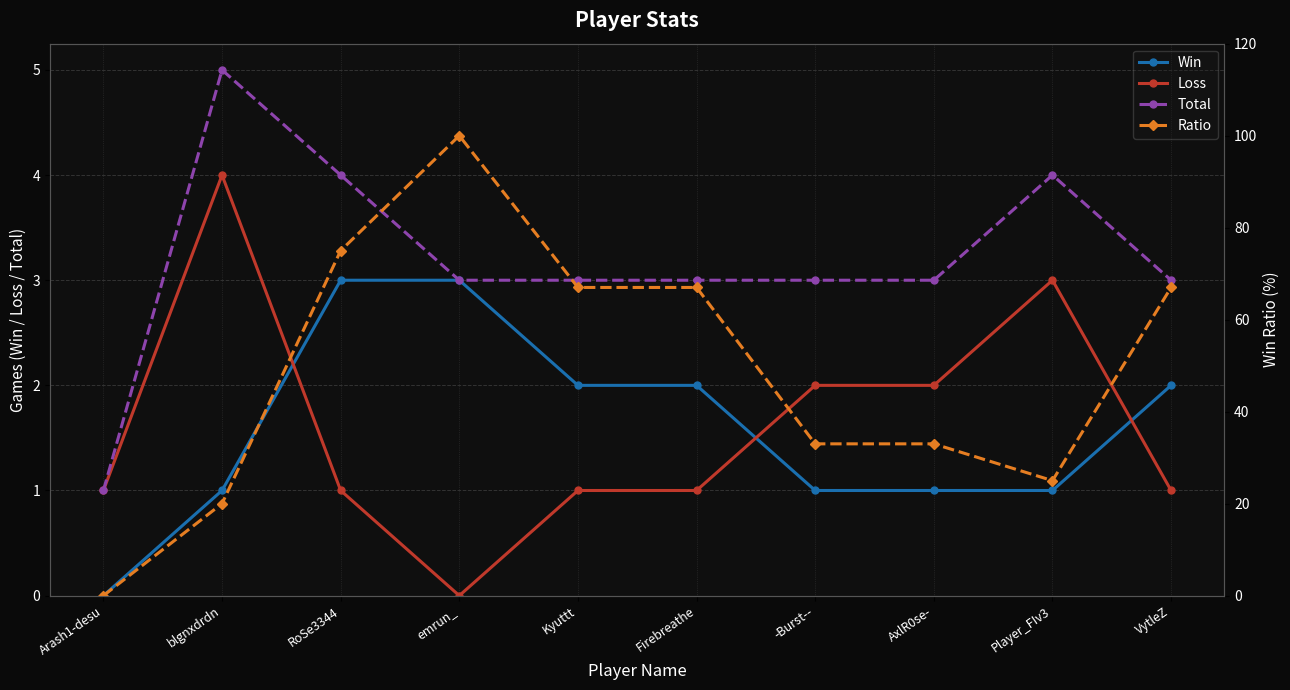

Between emrun_ and Kyuttt, which series saw the biggest shift?

Ratio